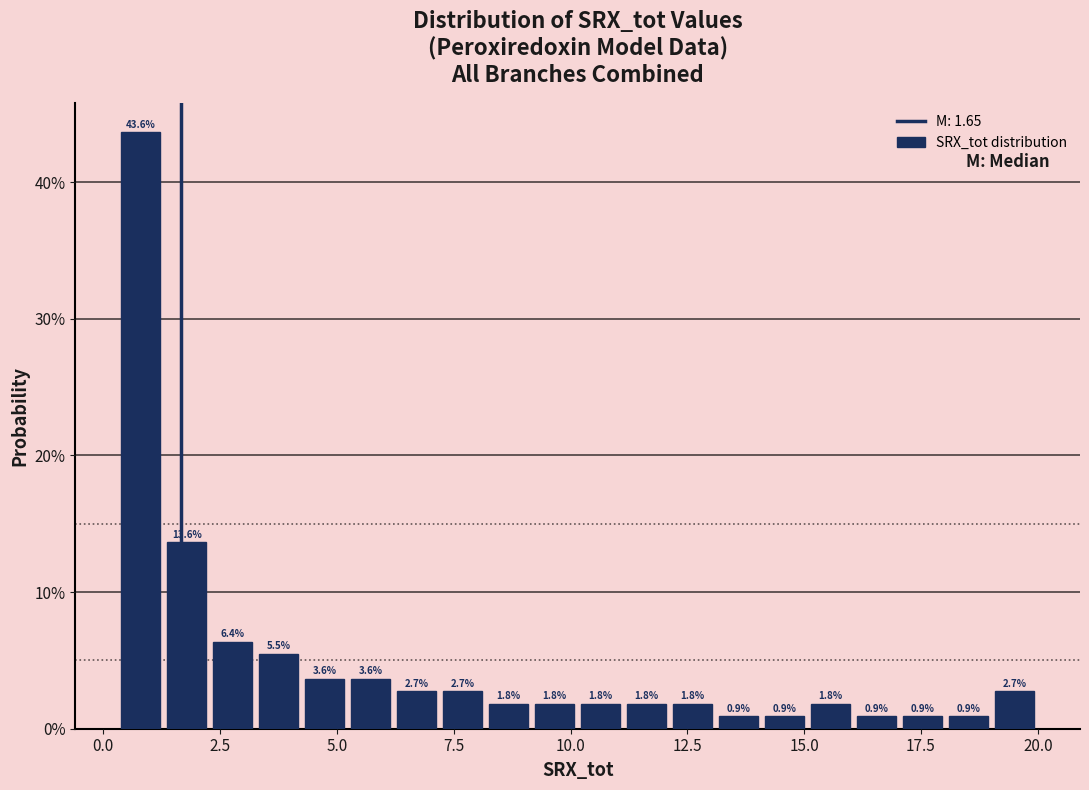

Around what value on the x-axis is the tallest bar? Give the approximate position of its centre, as read against the axis.

1.0